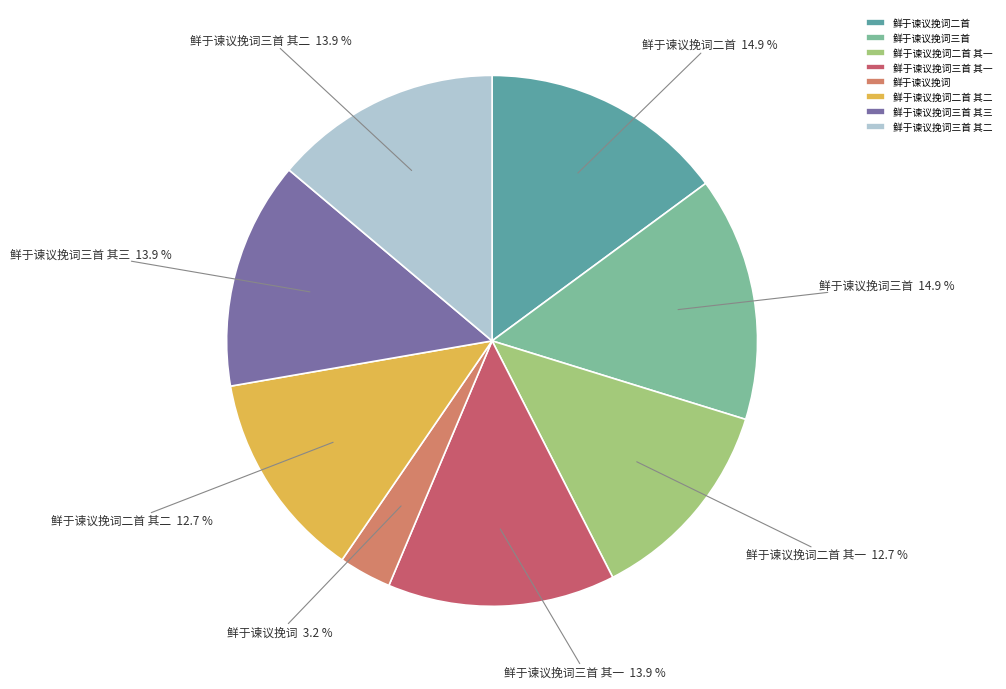

The 鲜于谏议挽词二首 其一 slice represents 25% of the pie. True or false?

False